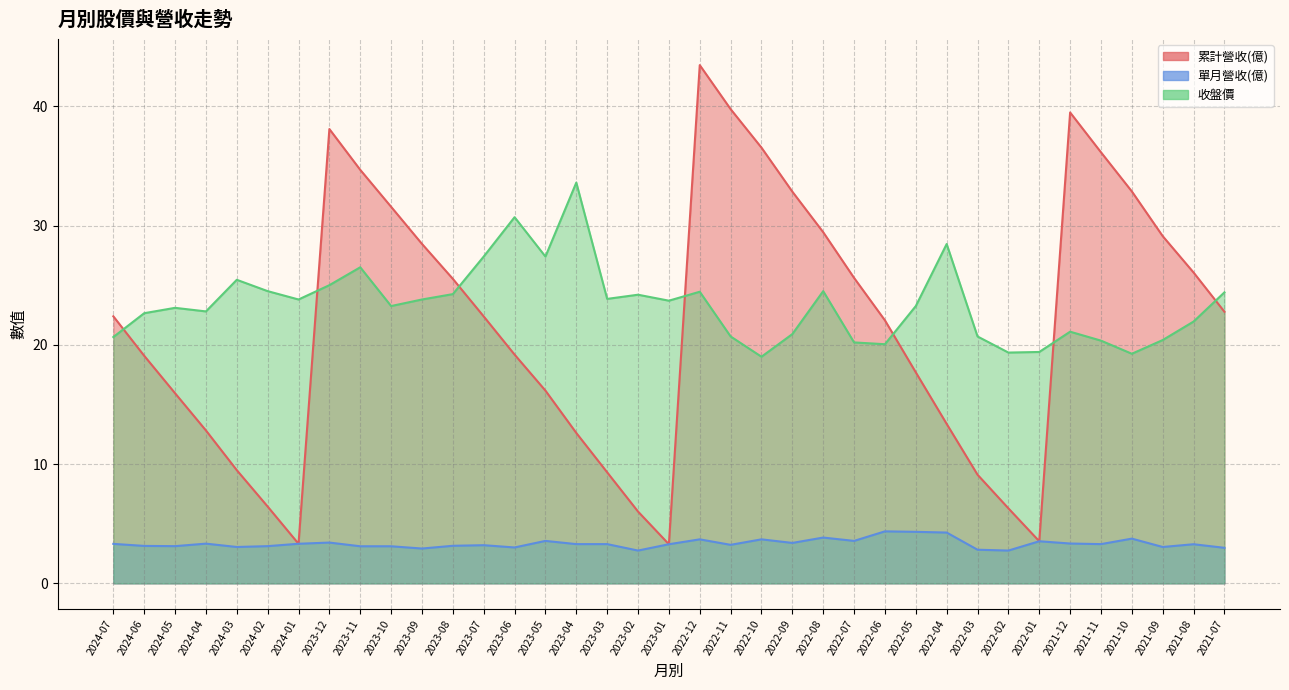

The 累計營收(億) series shows 6.4 at 2024-02. True or false?

True